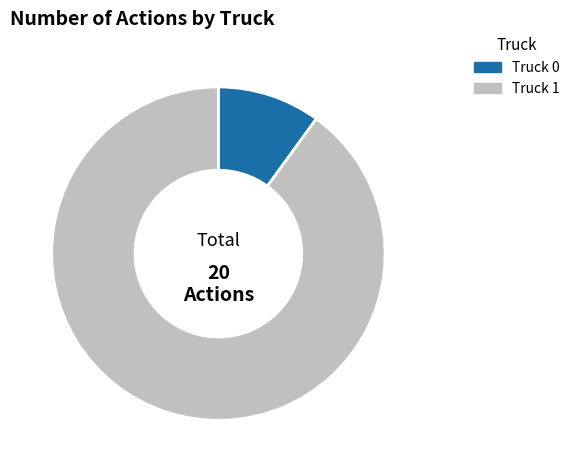

Rank the categories by value from highest to lowest.

Truck 1, Truck 0